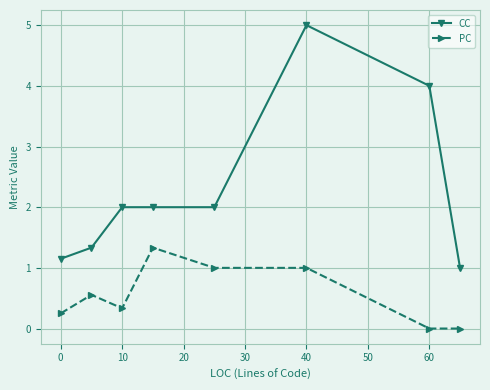

Is this an area chart (filled region under the line)?

No